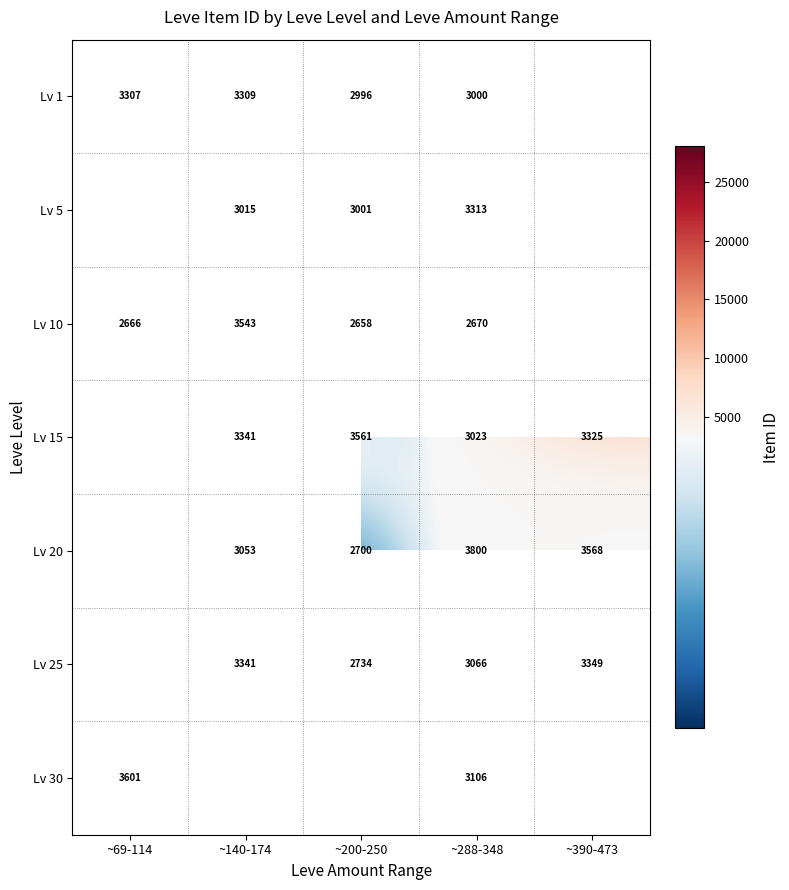

What is the spread (max minus min) of values at ~200-250?

19067